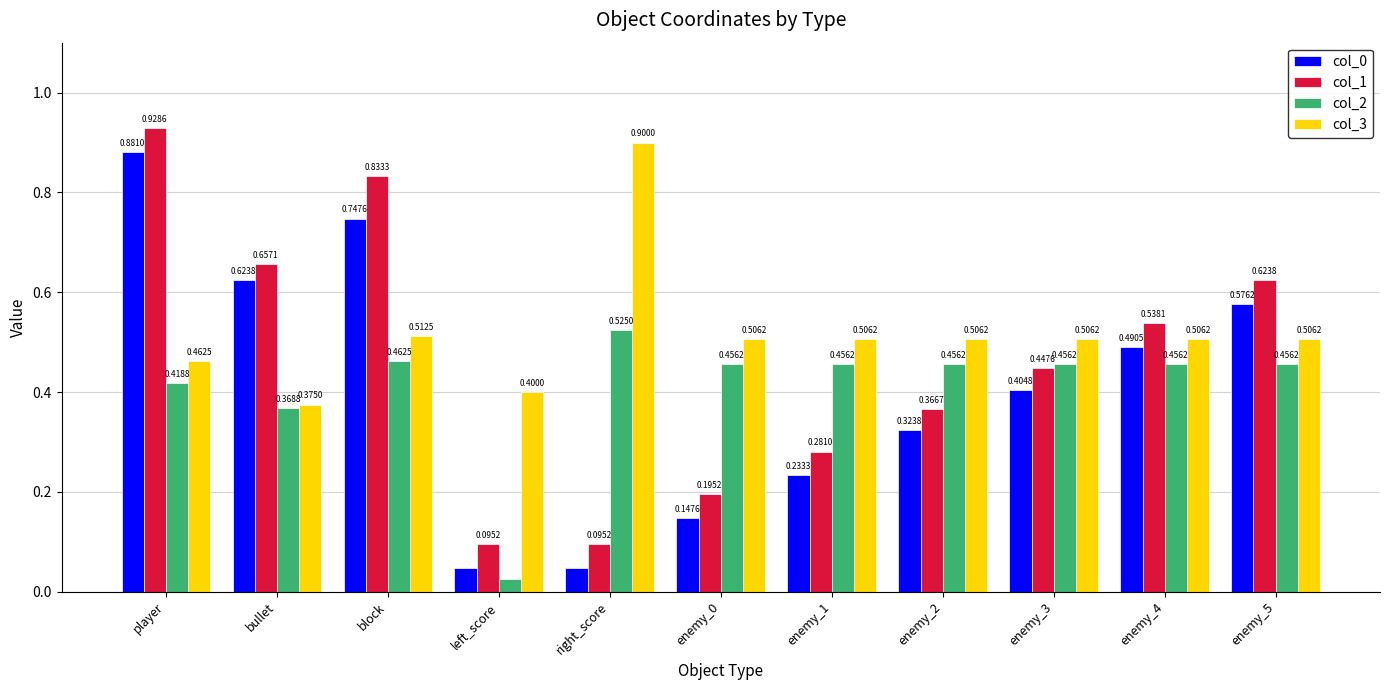

How many bars are there in total?

44